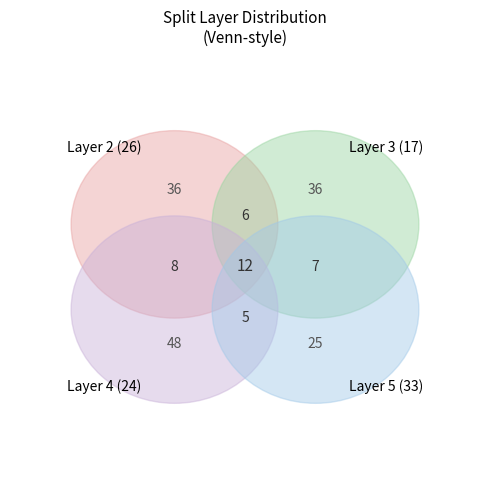

True or false: 5 accounts for 33% of the total.

True